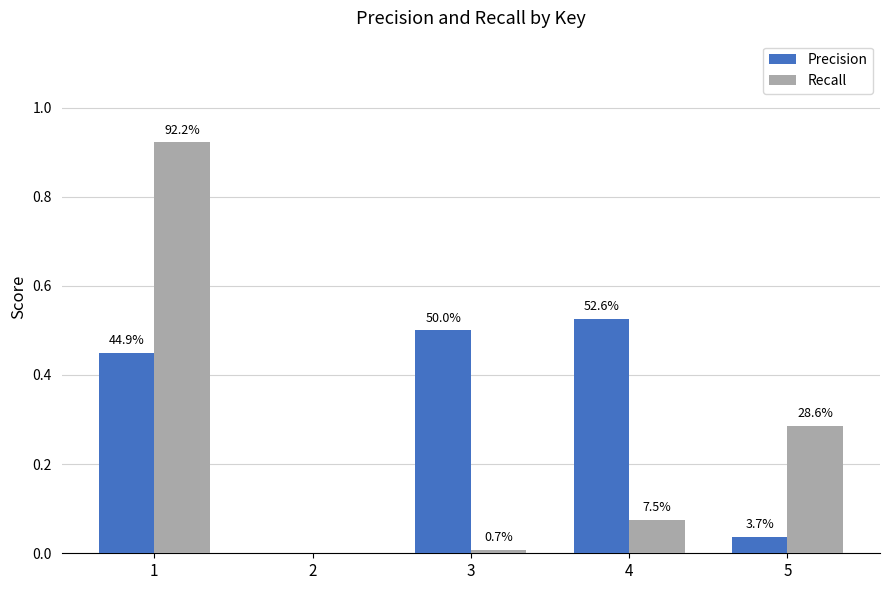

What are all the series names shown in the legend?

Precision, Recall